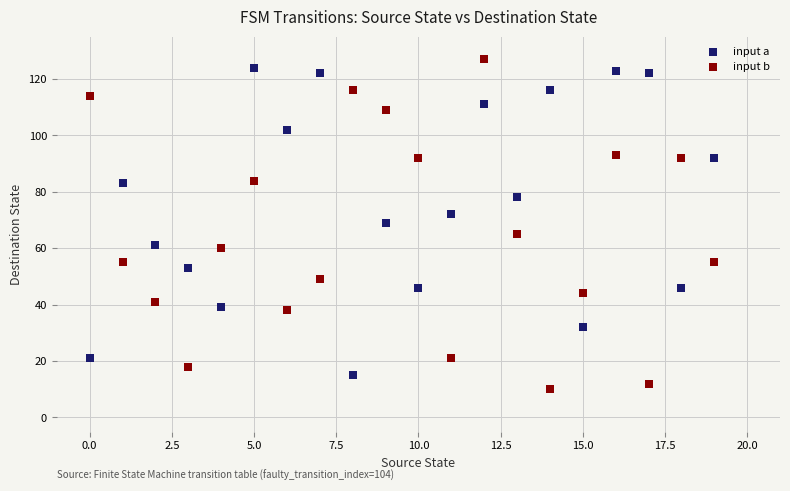

Across all data points, what is the range of X values (max minus min)?

19